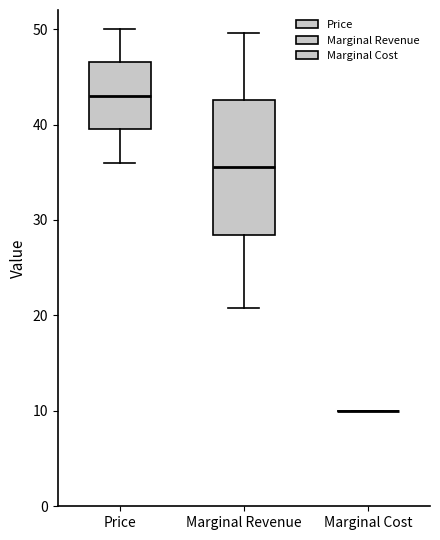

Comparing the boxes themselves (not the whiskers), which one is the tallest?

Marginal Revenue